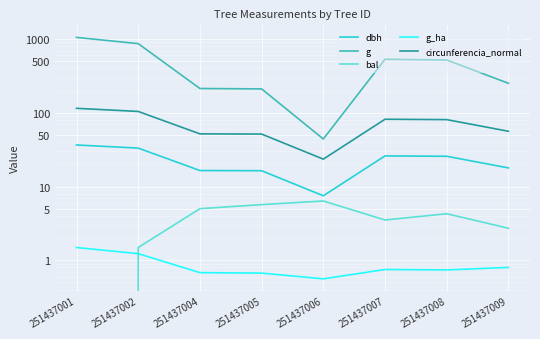

What is the value of the circunferencia_normal point at the 5th from the left?

23.6